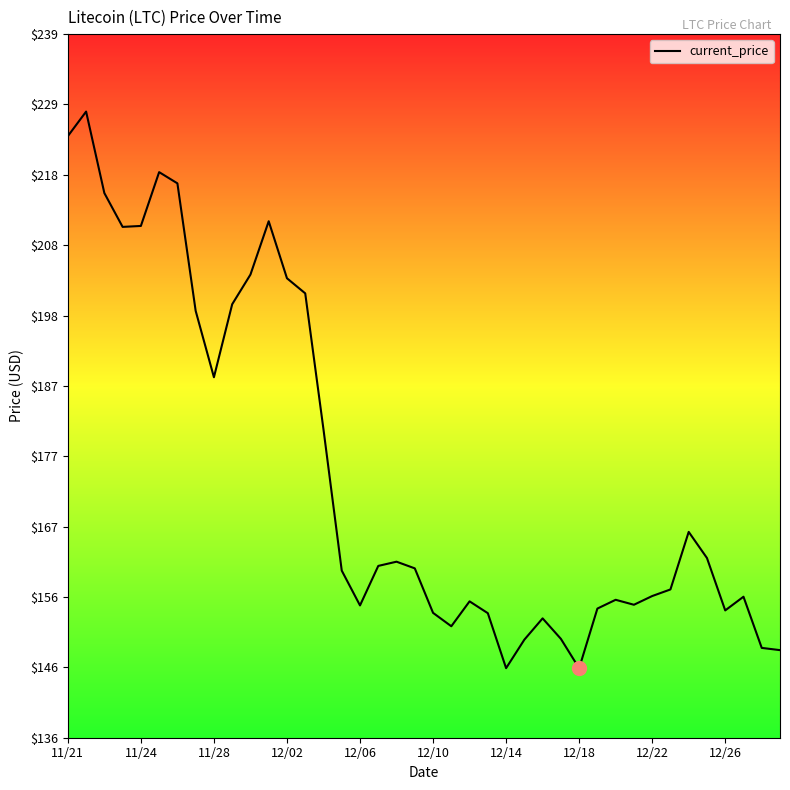

What is the difference between the maximum and second lowest values?

81.8